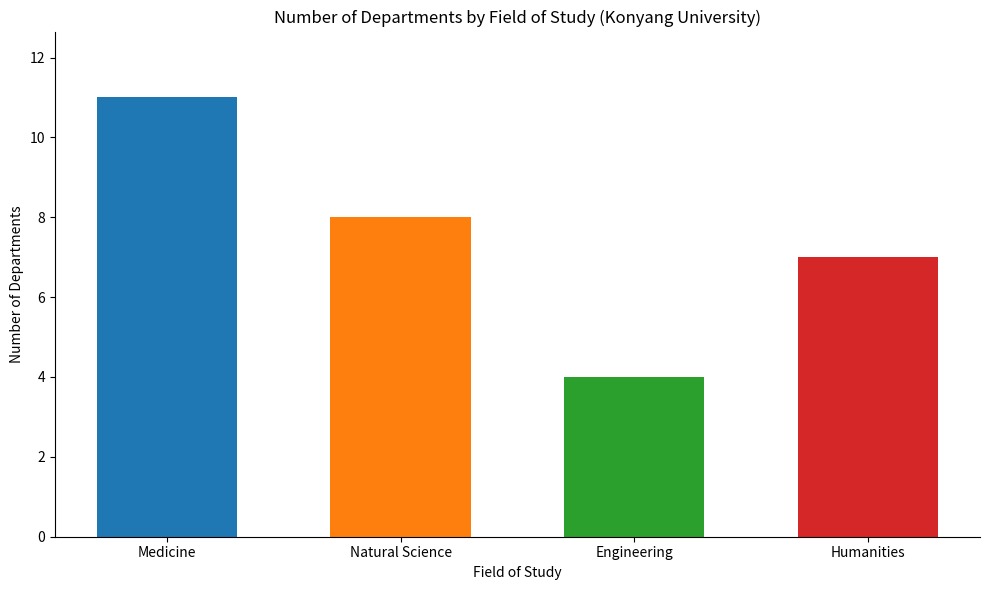

Rank the categories by value from highest to lowest.

Medicine, Natural Science, Humanities, Engineering